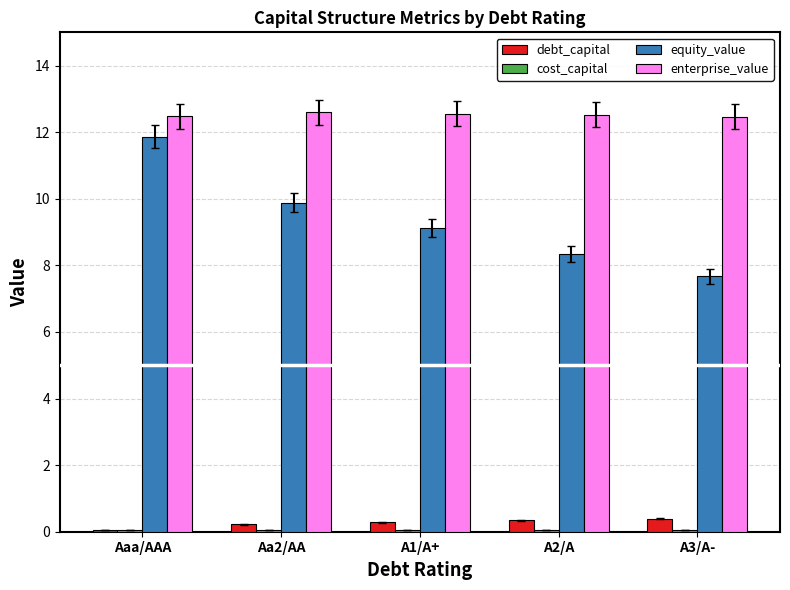

What position from the left is A2/A?

4